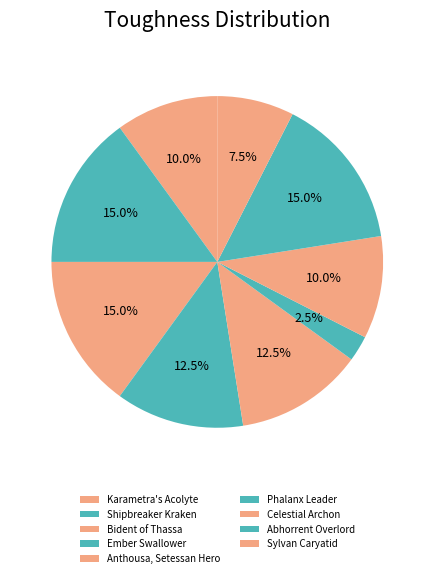

How many slices are in this pie chart?

9